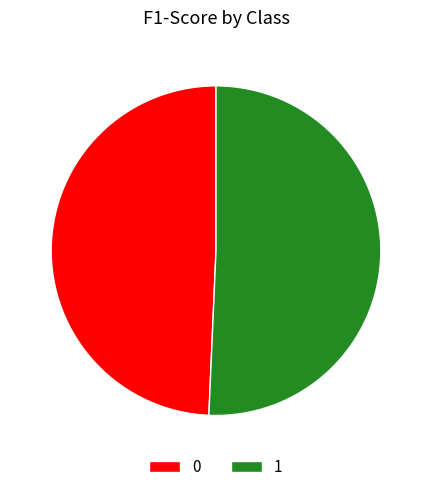

Which category accounts for the majority?

1